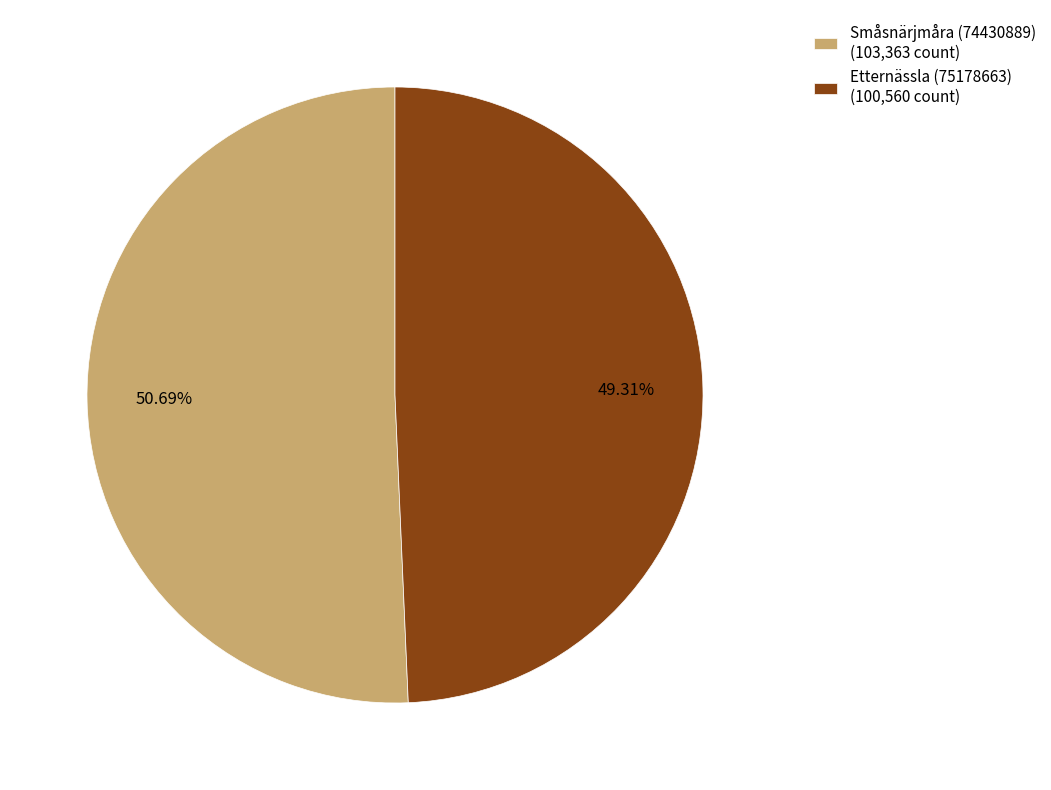

Count the number of slices in the pie.

2